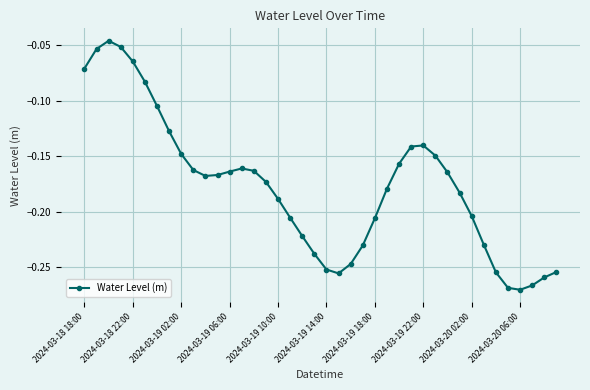

True or false: there are more than 2 points higher than both neighbors.

True